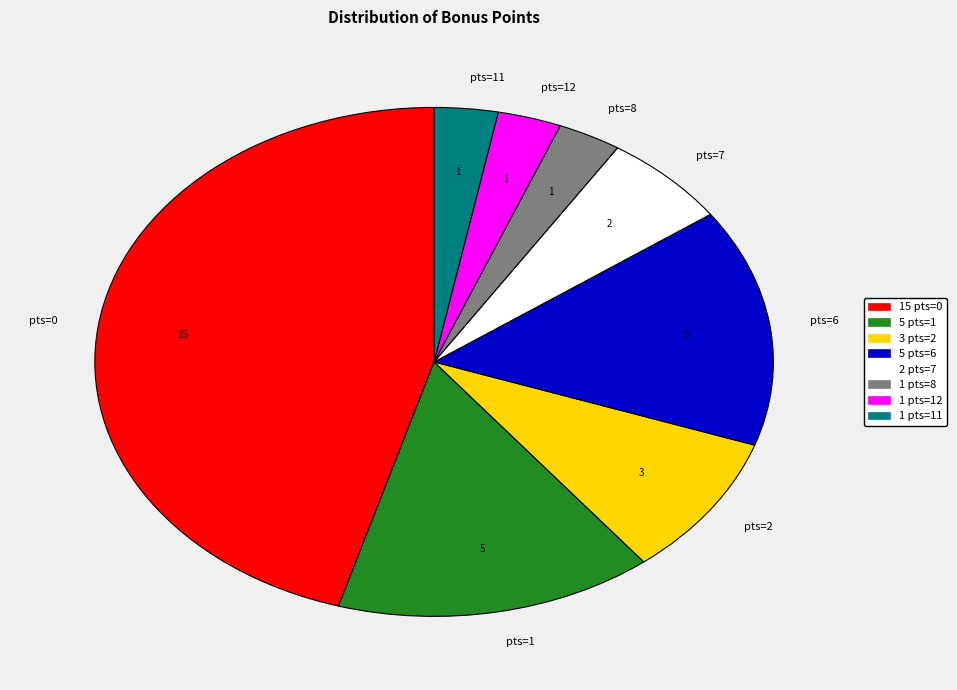

What is the ratio of the value at pts=11 to the value at pts=12?

1.0